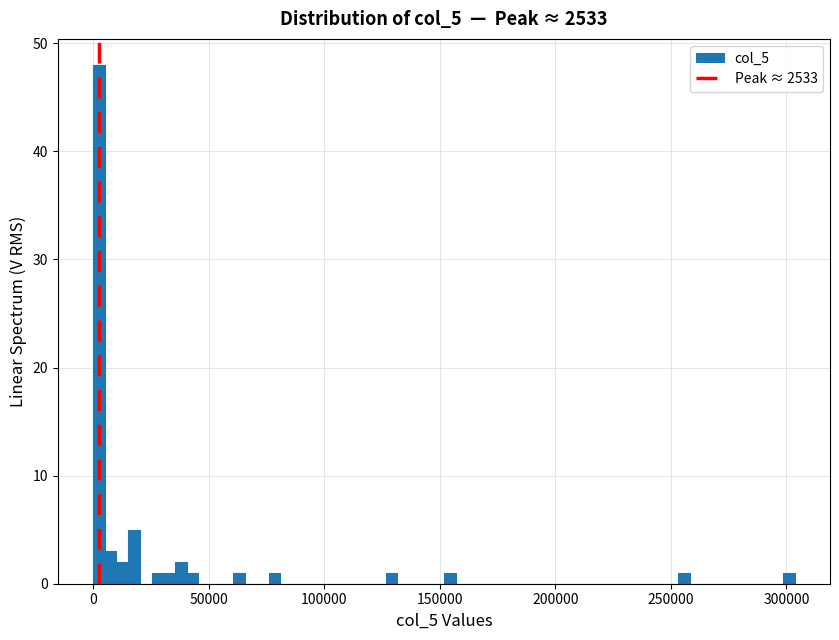

Read against the x-axis, roughly where is the centre of the tallest bar?

5000